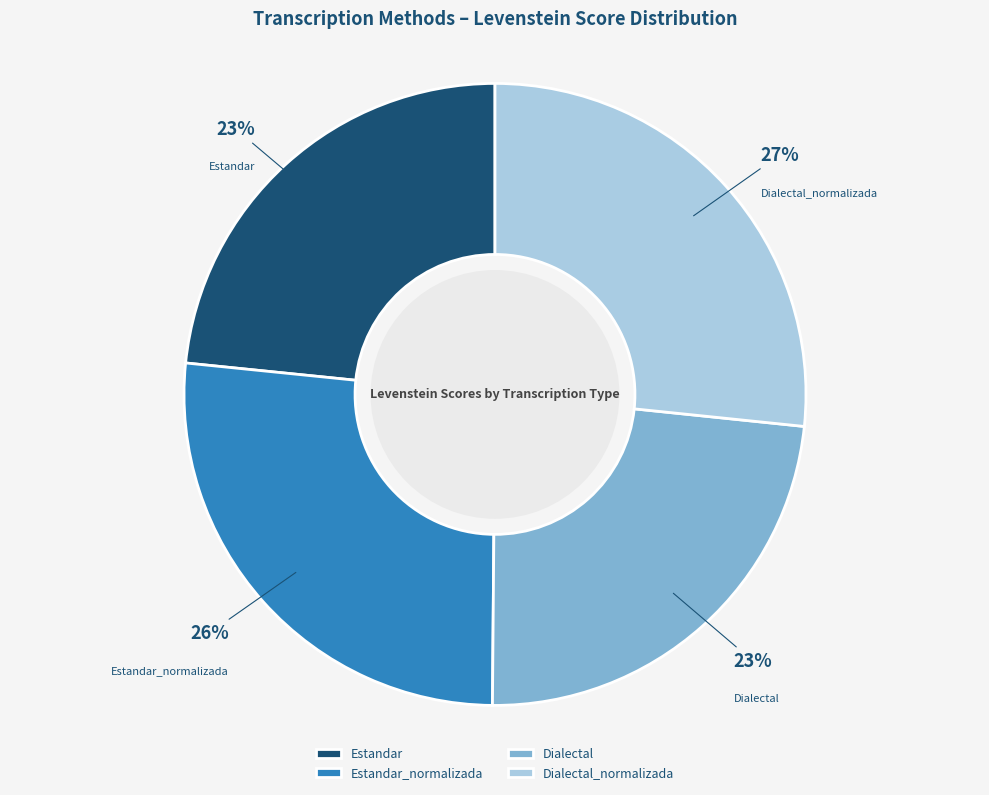

Is the sum of Estandar_normalizada and Dialectal greater than half?

No